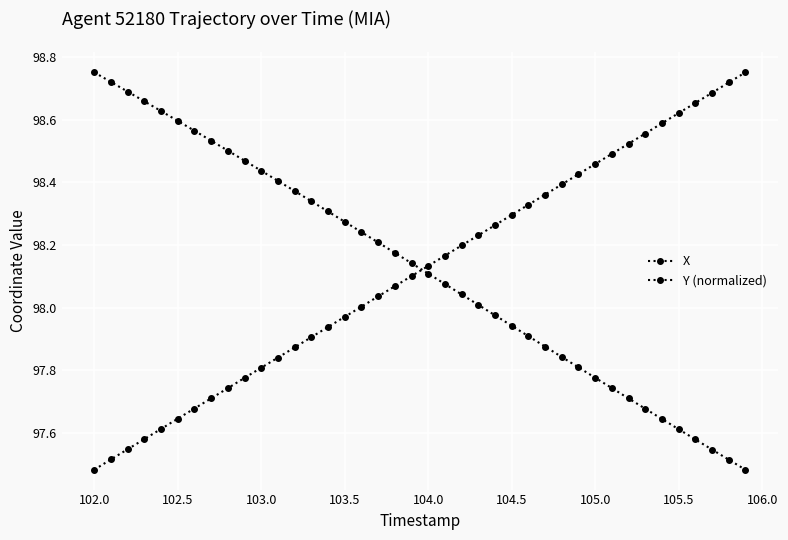

List the series in order of their peak value, highest first.

X, Y (normalized)